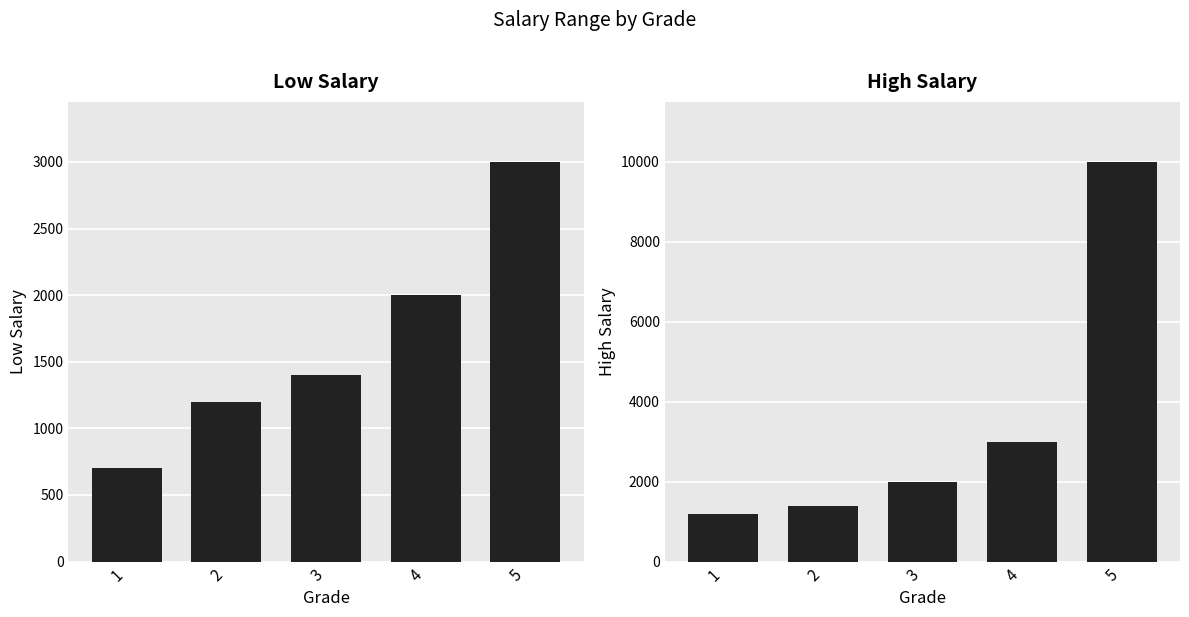

List the series in order of their overall mean, lowest first.

LOSAL, HISAL